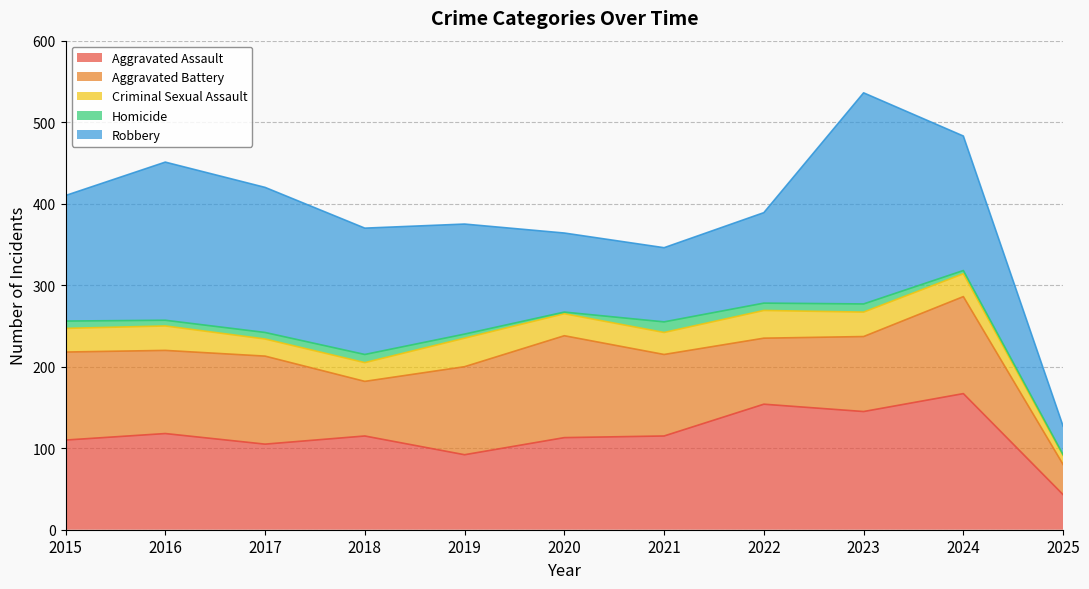

Is the value of Criminal Sexual Assault at 2019 greater than the value of Robbery at 2015?

No